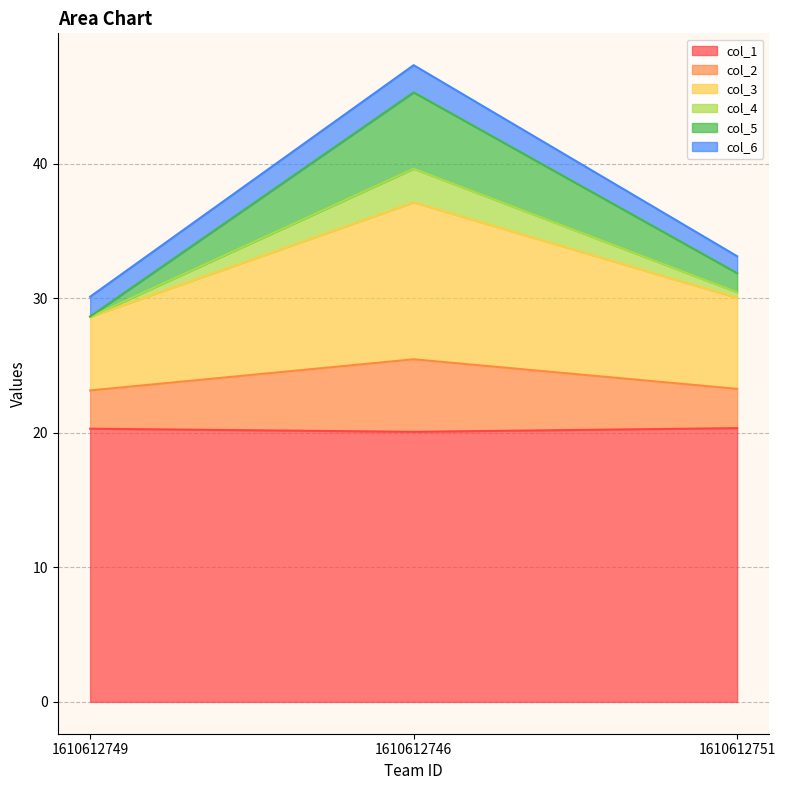

Is it true that col_4 equals 41.8 at 1610612751?

False